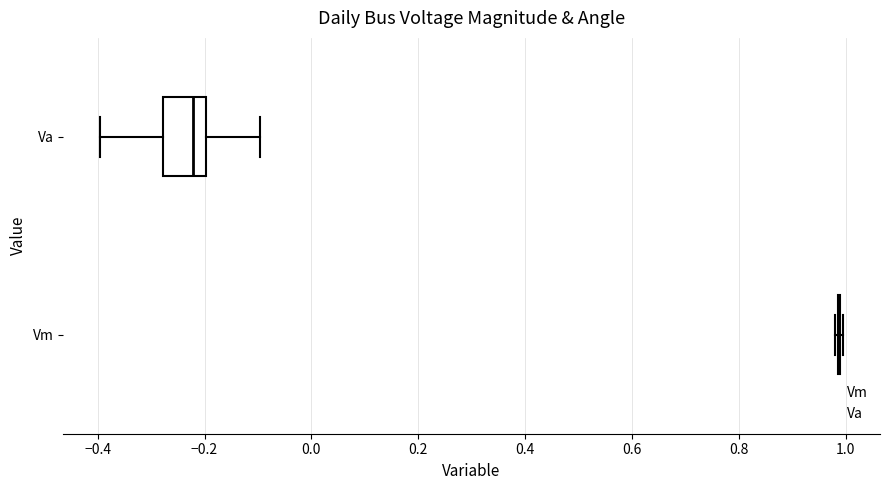

Comparing the boxes themselves (not the whiskers), which one is the widest?

Va